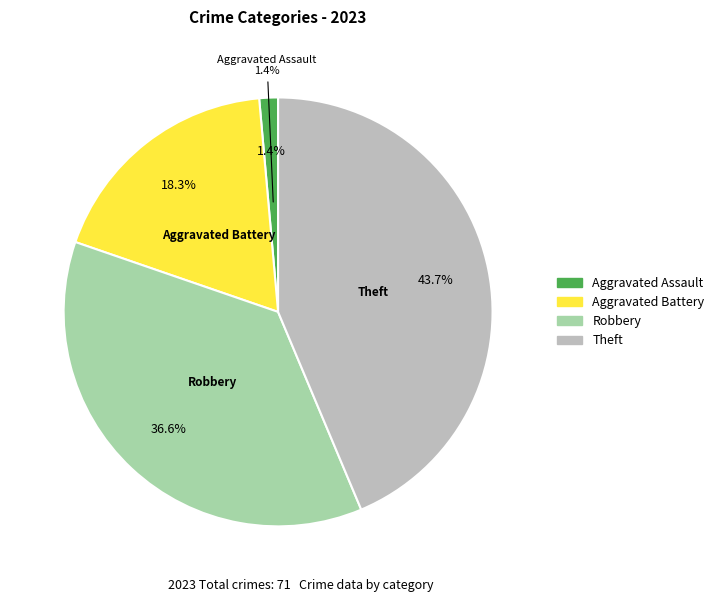

Is there a majority slice in this chart?

No